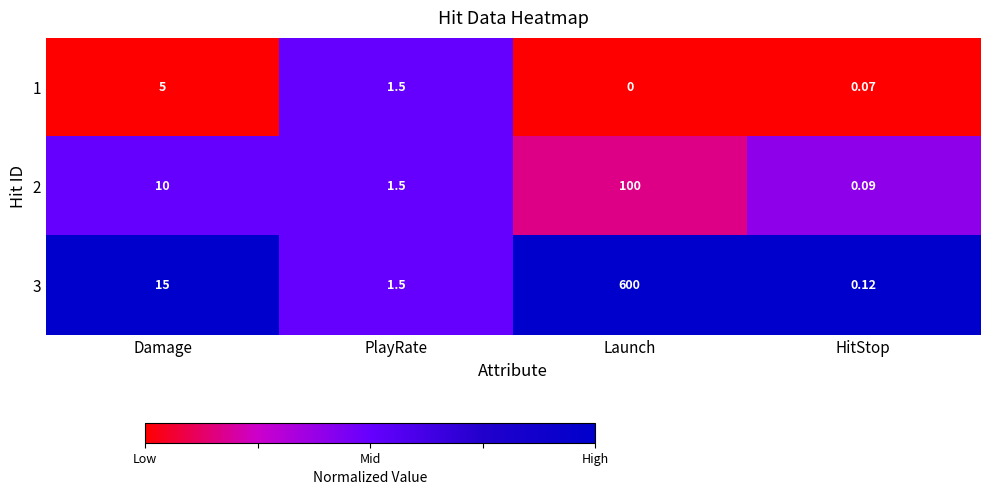

At which category does the chart reach its peak across all series?

Launch